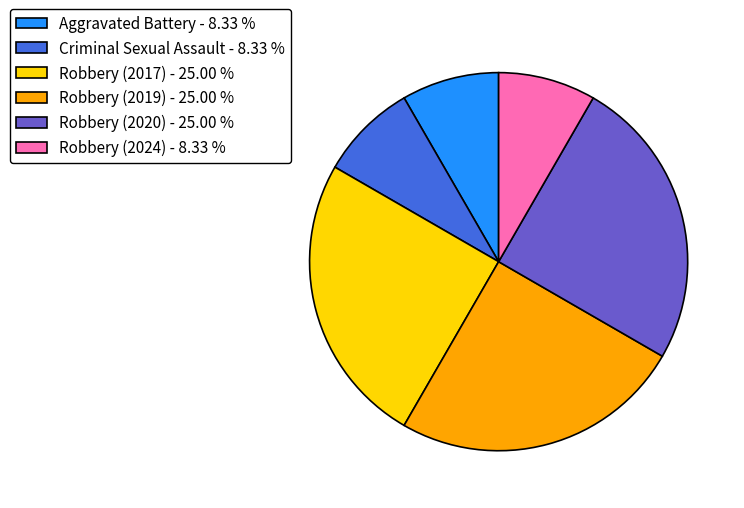

Approximately how many times larger is the value at Criminal Sexual Assault - 8.33 % compared to Robbery (2024) - 8.33 %?

1.0